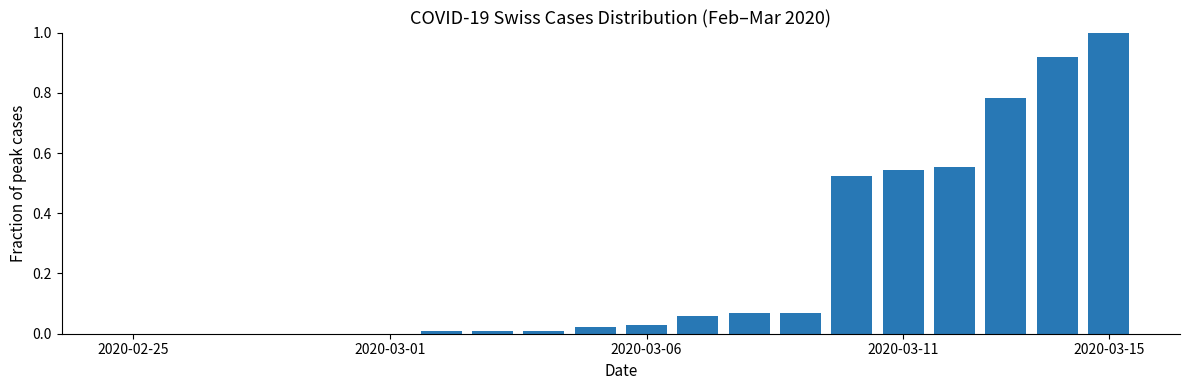

What is the maximum value shown in the chart?

1.0